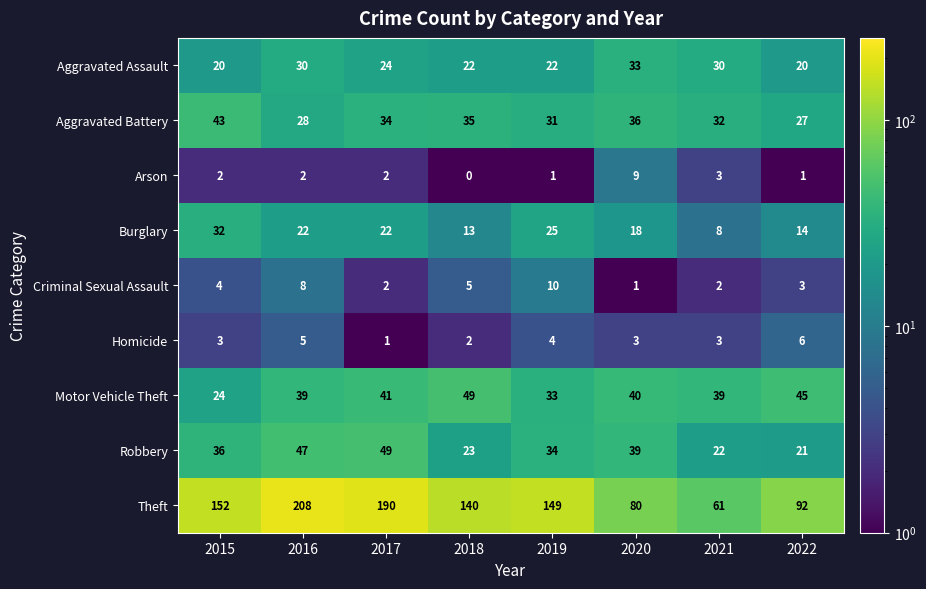

Read the Robbery value at 2015, to the nearest 5.

35